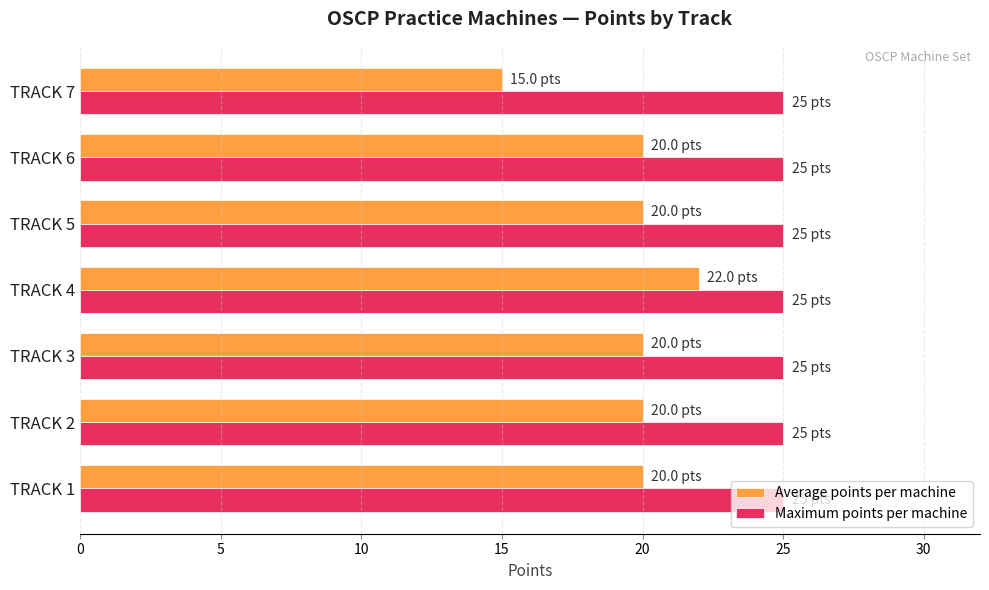

List the series in order of their peak value, lowest first.

Average points per machine, Maximum points per machine